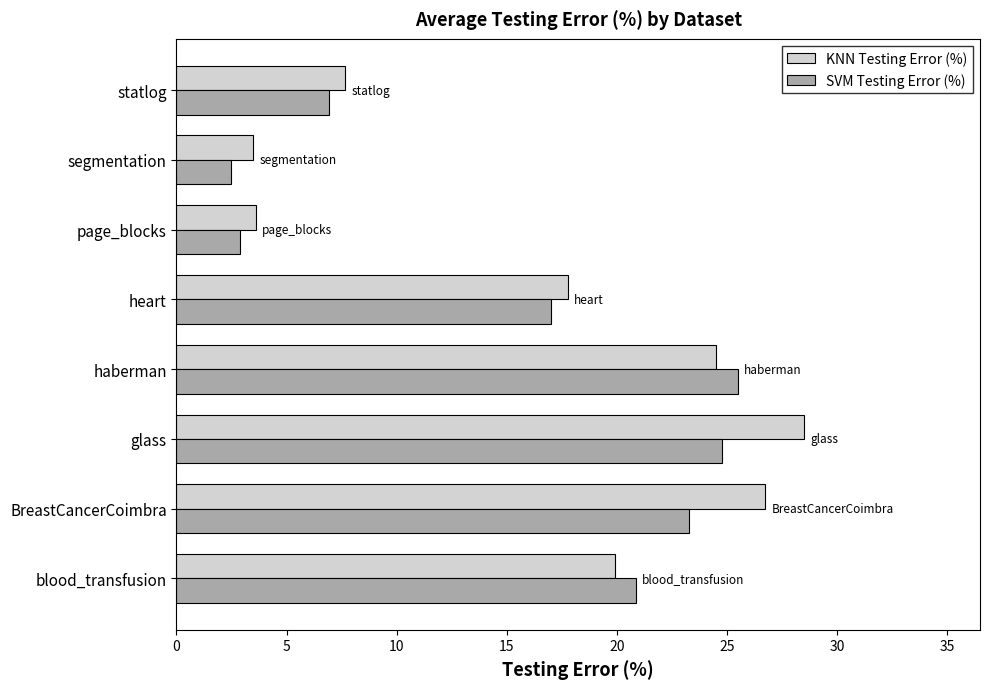

What are all the series names shown in the legend?

KNN Testing Error (%), SVM Testing Error (%)